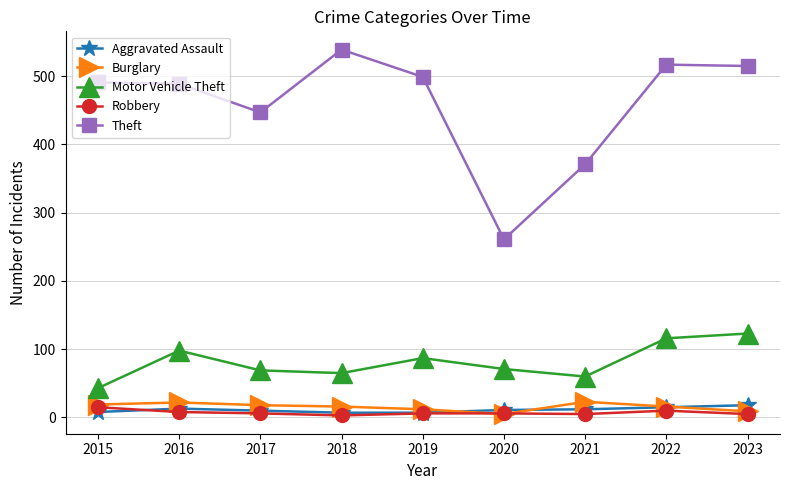

Which series has the largest total across all categories?

Theft